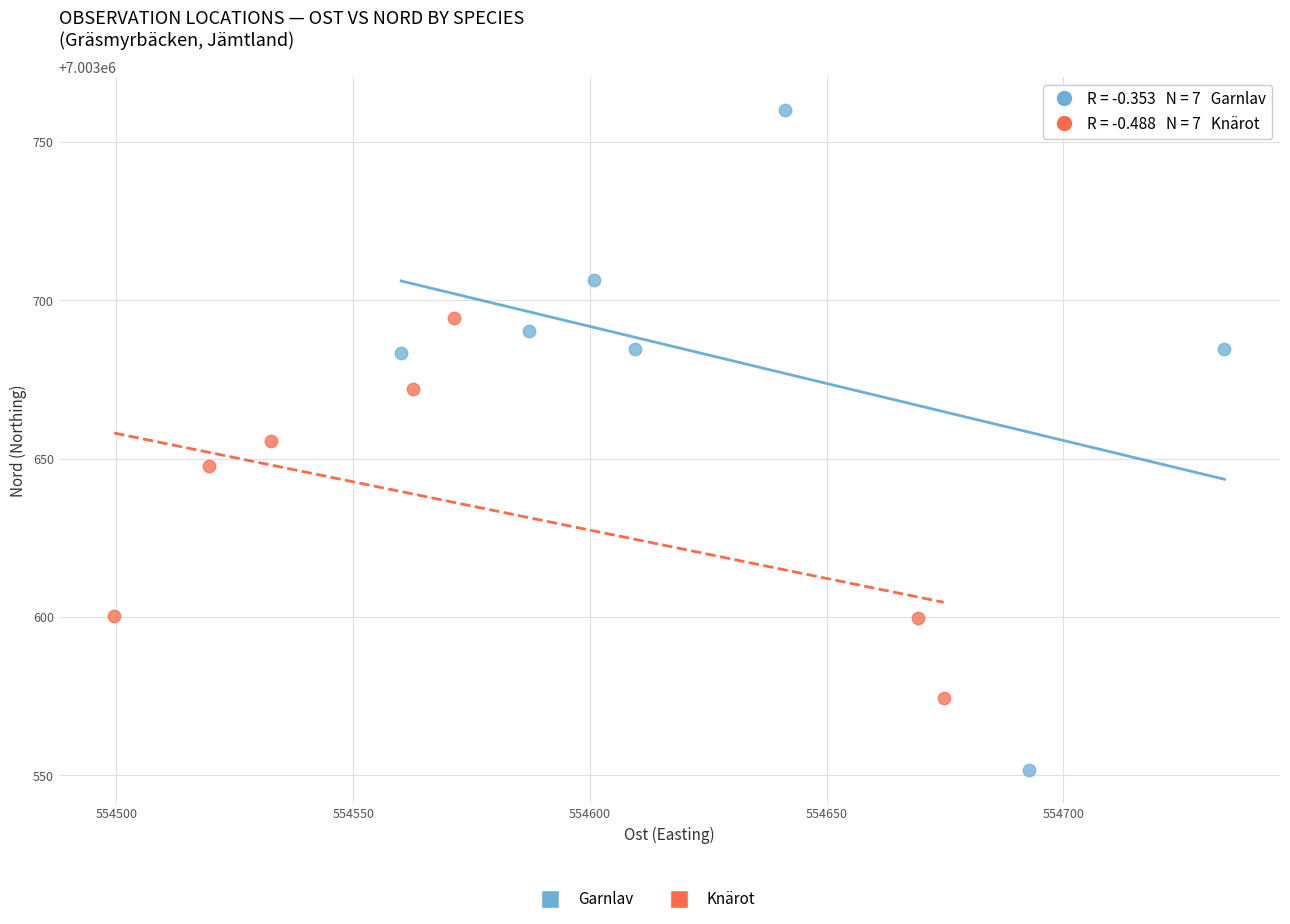

Which series reaches the minimum Y coordinate?

Garnlav